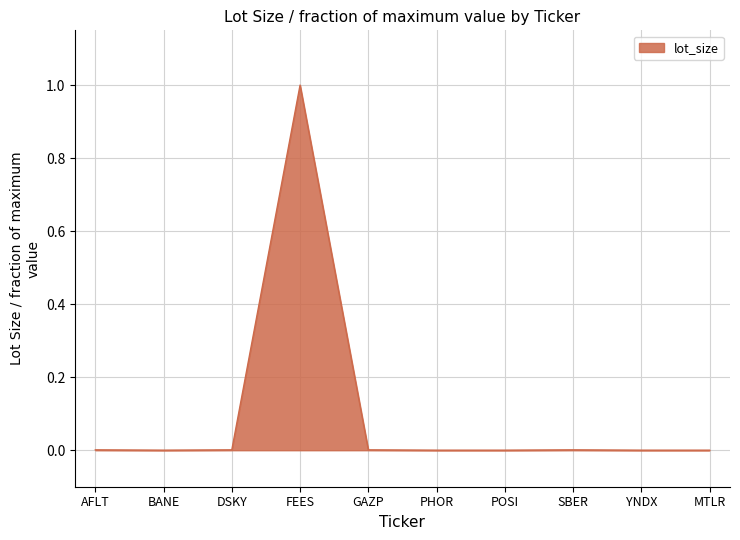

What position from the left is POSI?

7